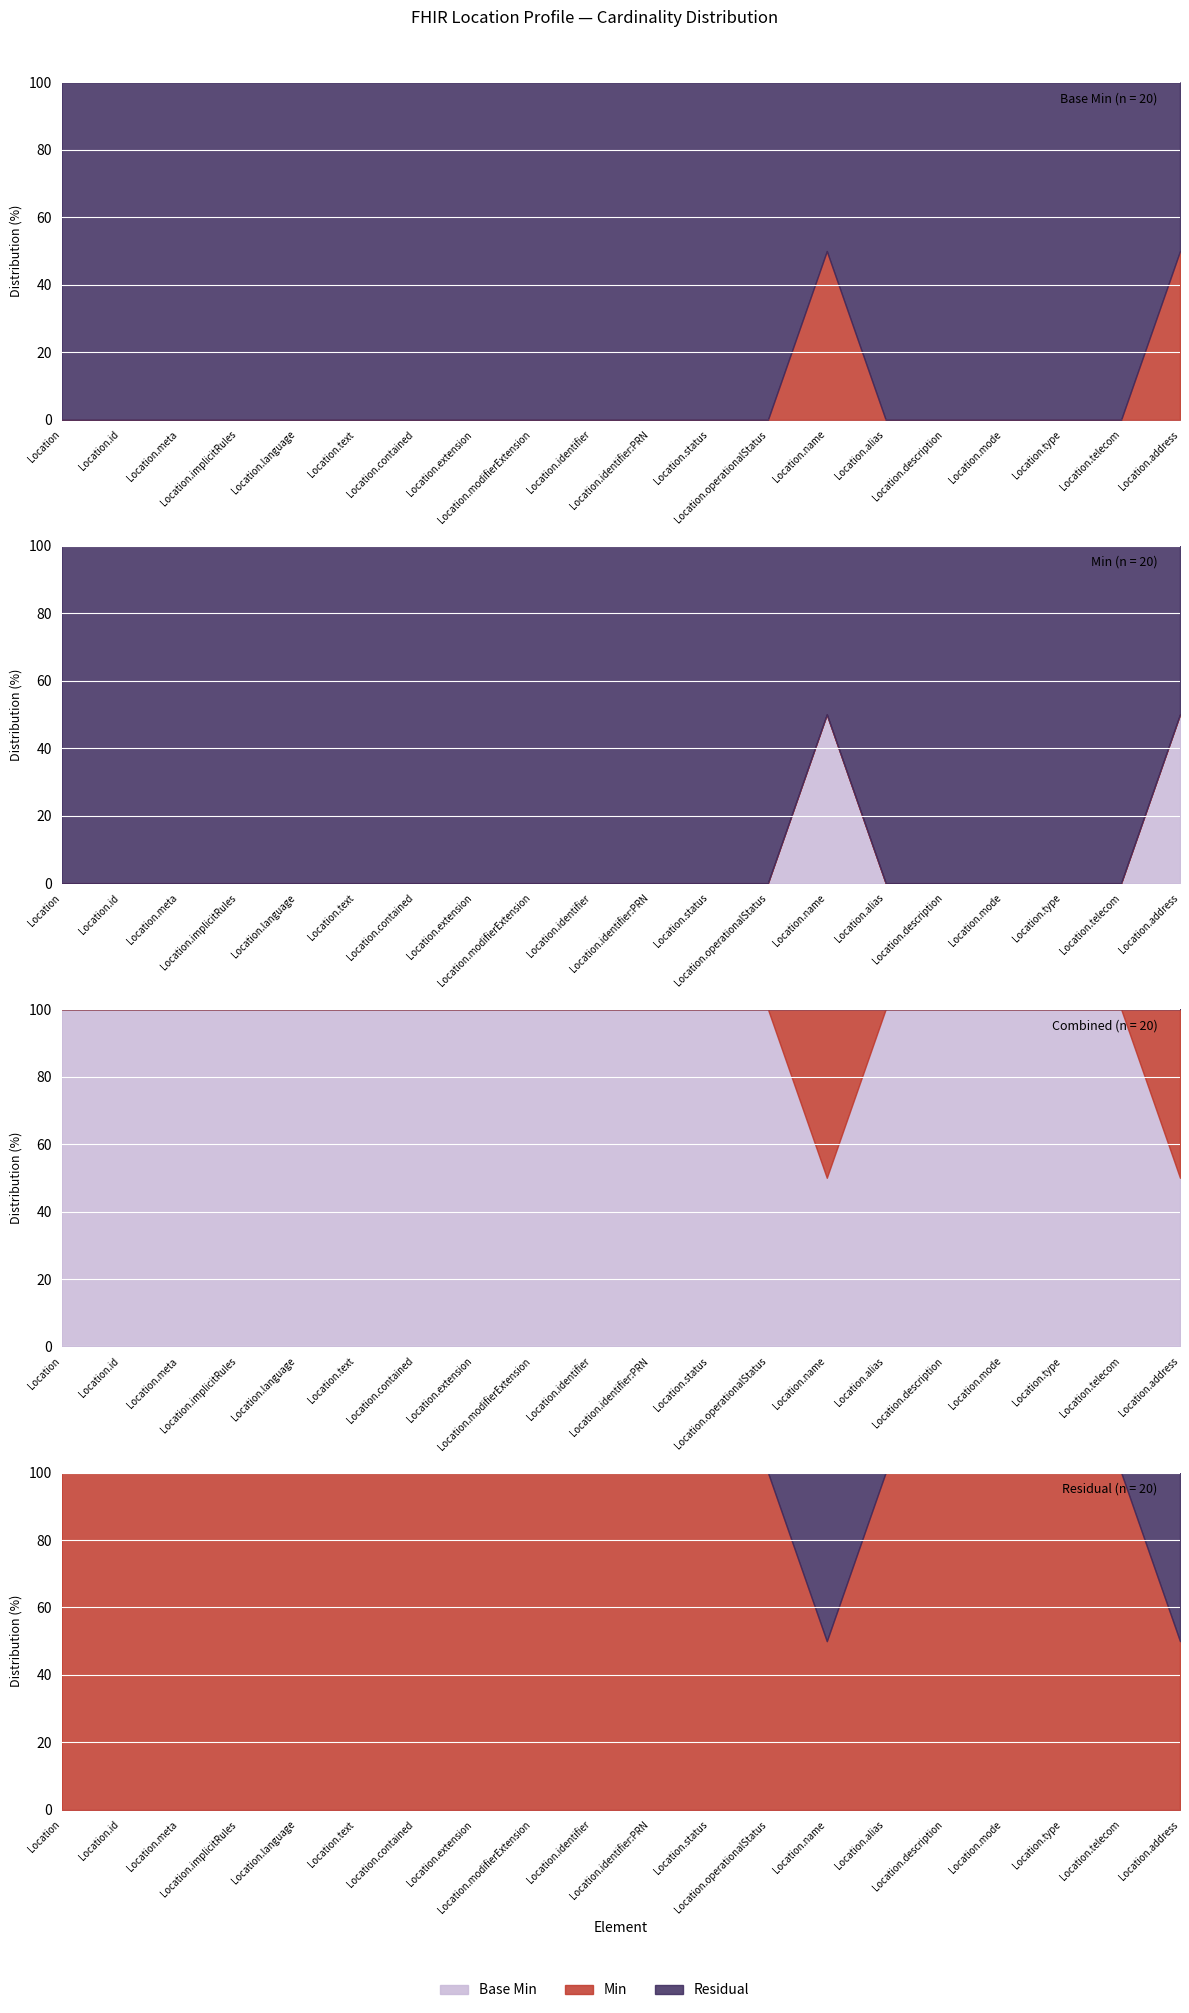

Reading left to right, what are all the values shown in this chart?

Location=0	Location.id=0	Location.meta=0	Location.implicitRules=0	Location.language=0	Location.text=0	Location.contained=0	Location.extension=0	Location.modifierExtension=0	Location.identifier=0	Location.identifier:PRN=0	Location.status=0	Location.operationalStatus=0	Location.name=50	Location.alias=0	Location.description=0	Location.mode=0	Location.type=0	Location.telecom=0	Location.address=50